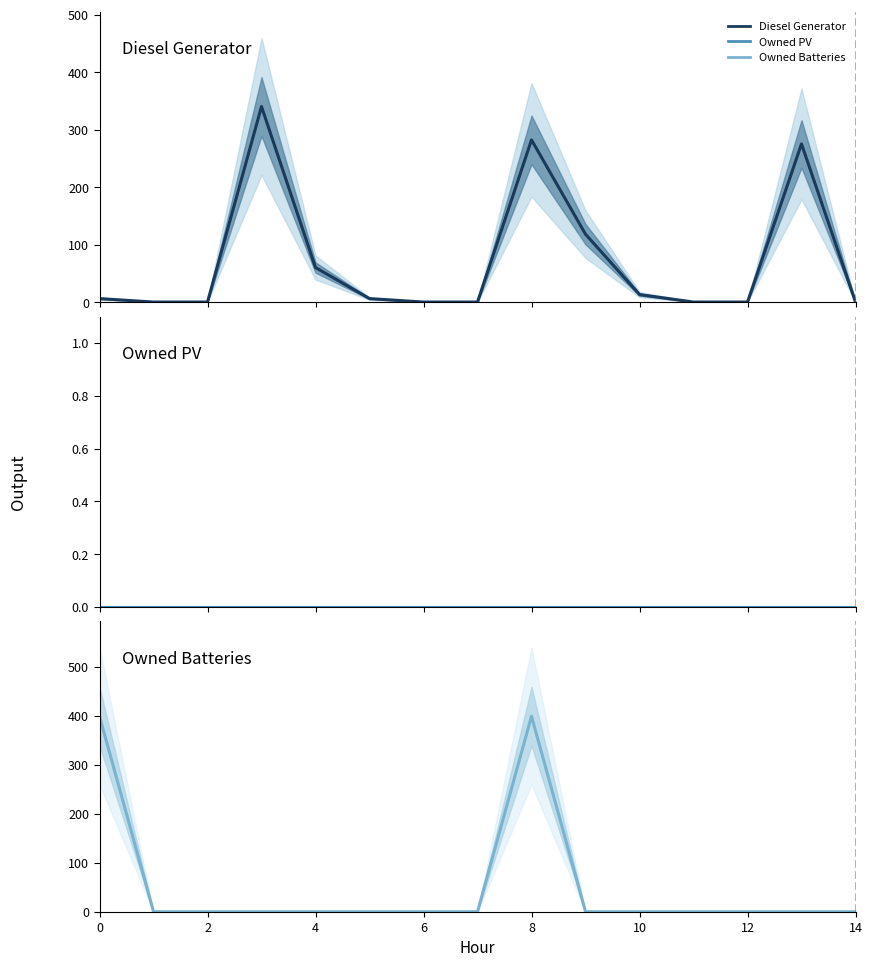

How many intersections are there between Owned Batteries and Diesel Generator?

1